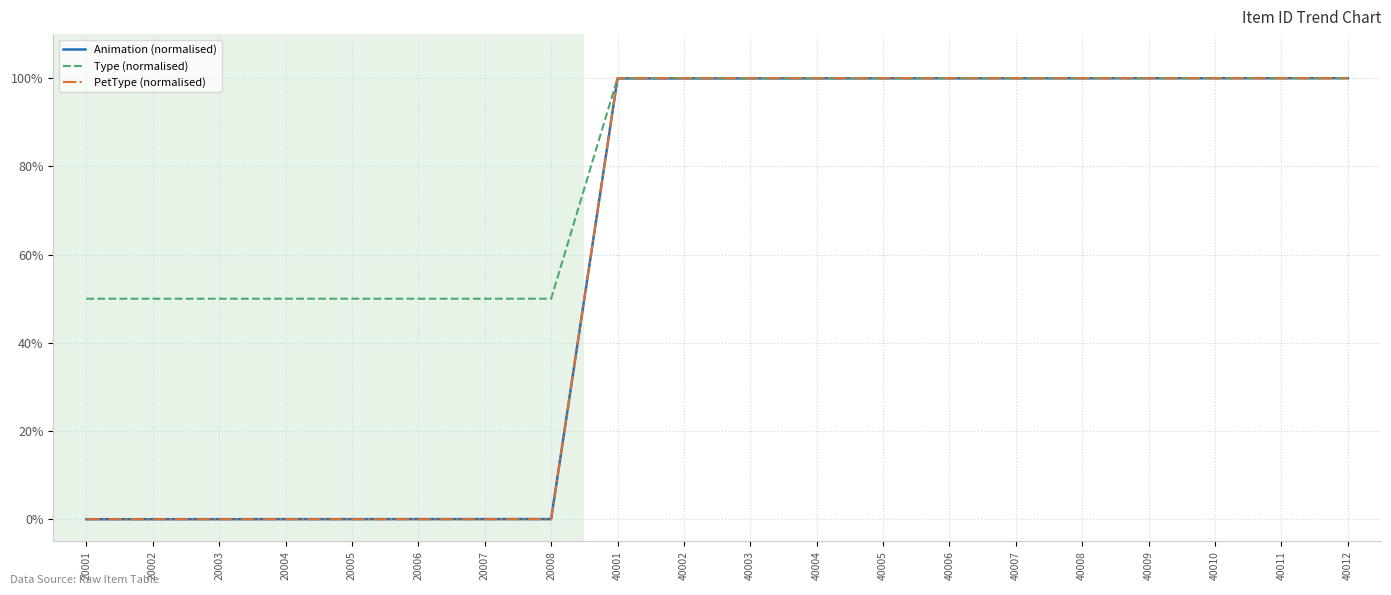

The value of Animation (normalised) at 40011 is 100.0. True or false?

True